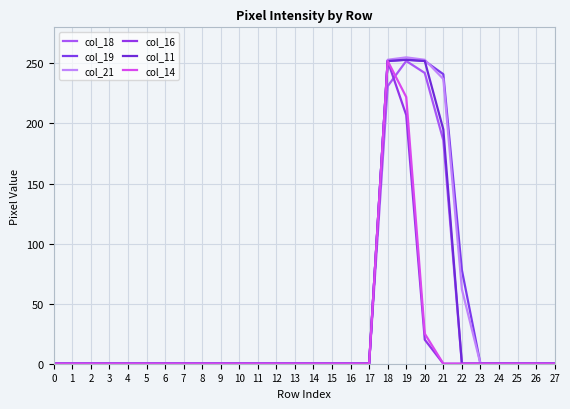

What is the difference between the maximum and minimum values in the col_16 series?

252